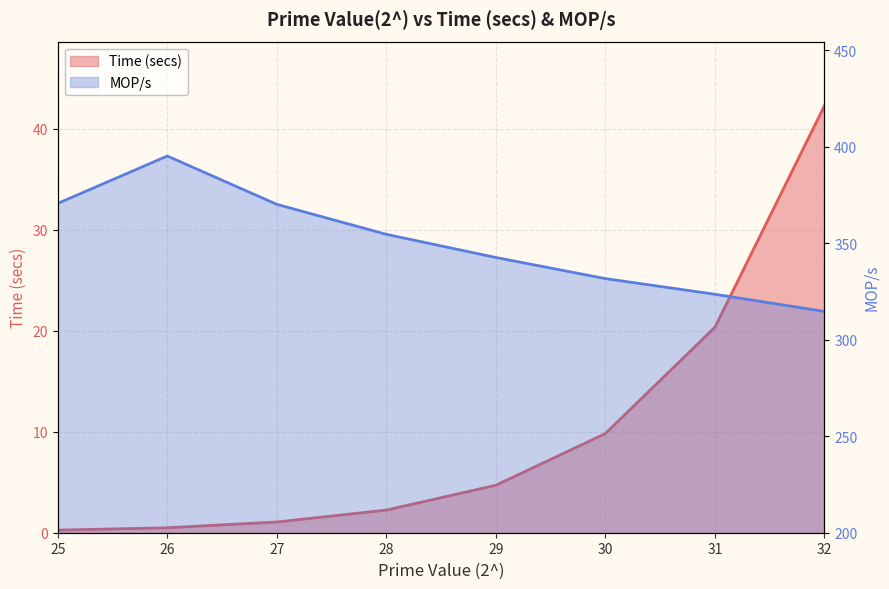

Between 30 and 31, which series saw the biggest shift?

Time (secs)